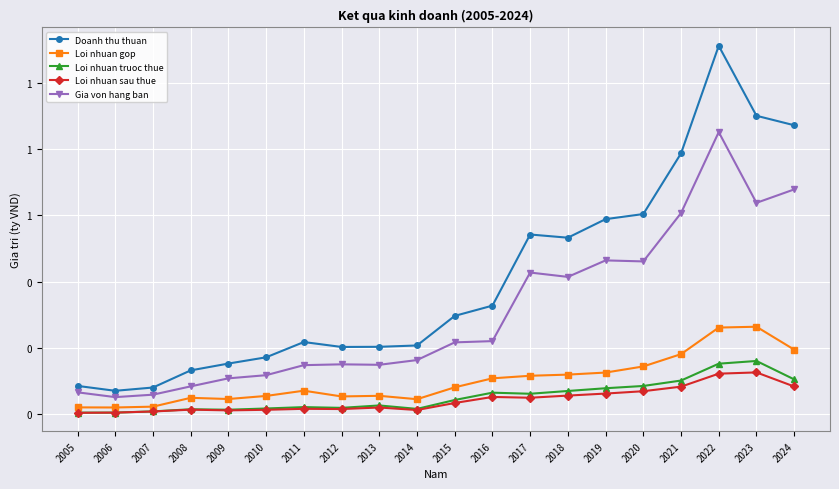

Which series changed the most between 2005 and 2009?

Doanh thu thuan